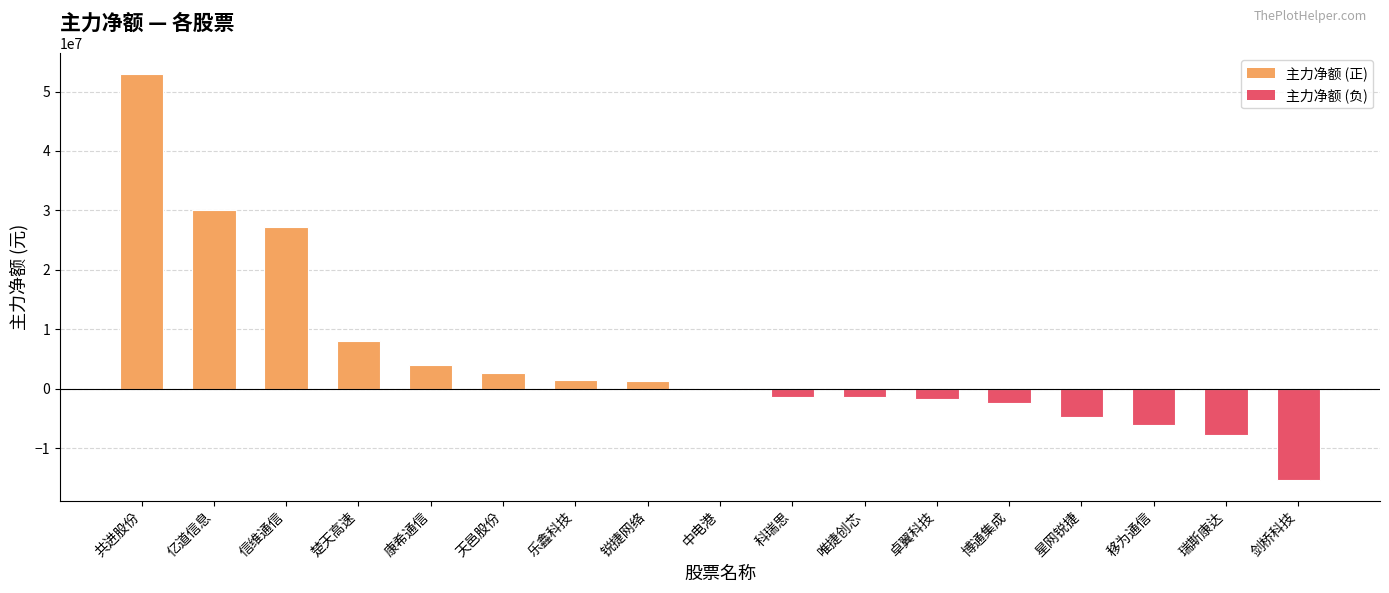

The chart shows a value of 1276143 at 锐捷网络. True or false?

True